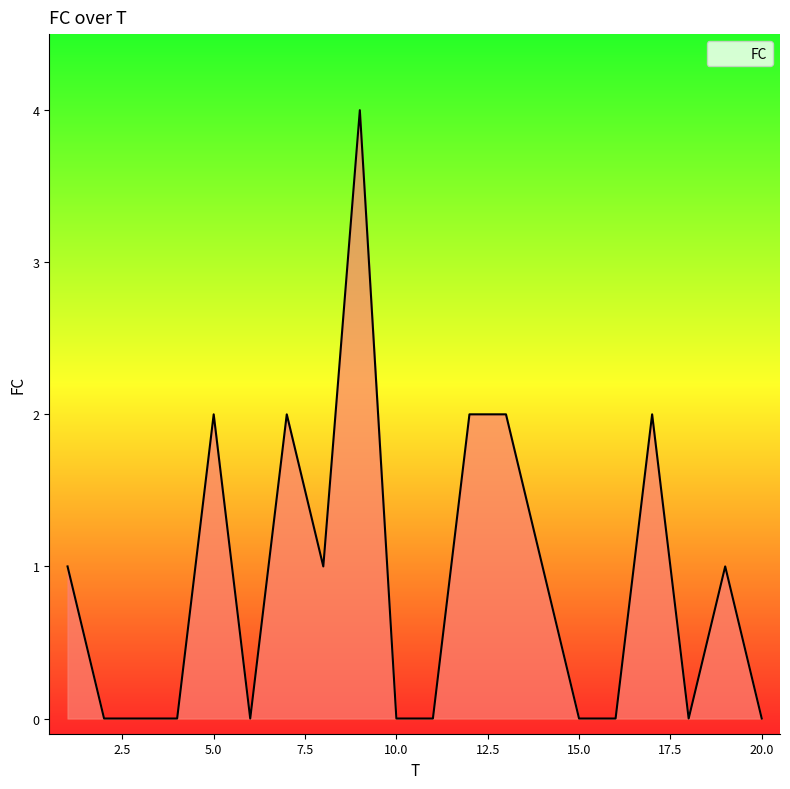

Does the chart have visible grid lines?

No